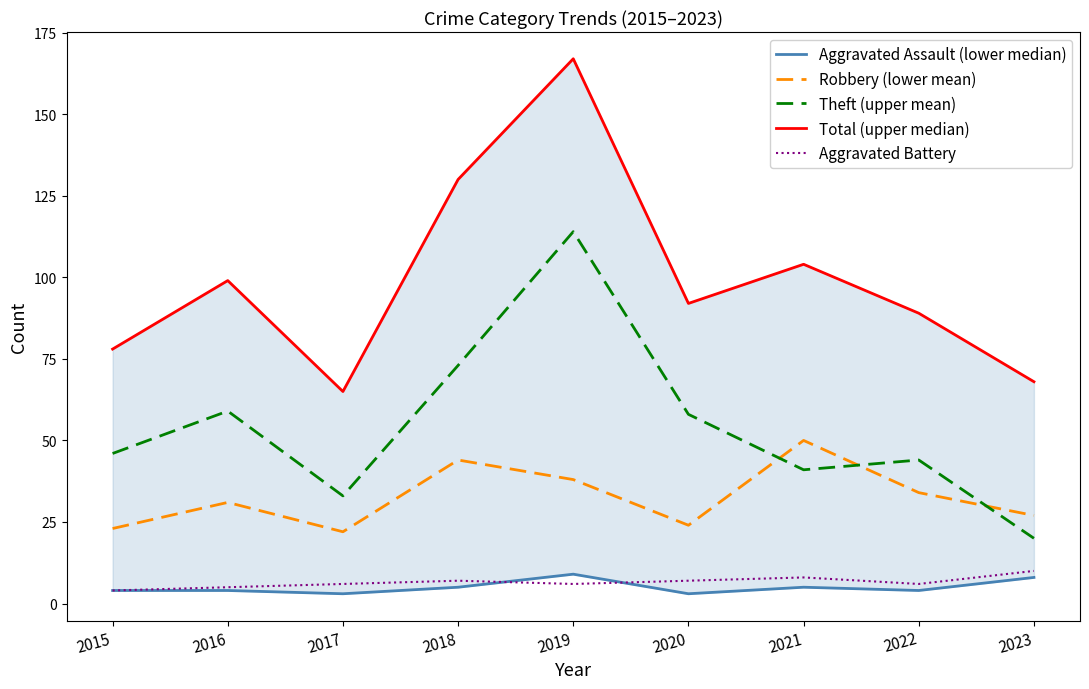

Which series changed the most between 2020 and 2022?

Theft (upper mean)